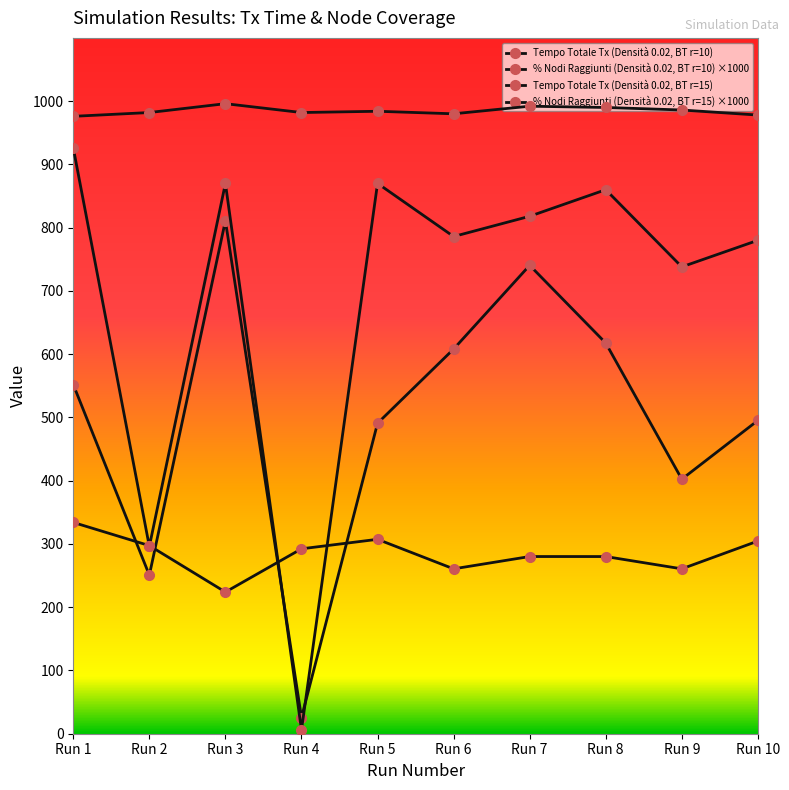

Which series has the widest spread of values?

% Nodi Raggiunti (Densità 0.02, BT r=10) ×1000